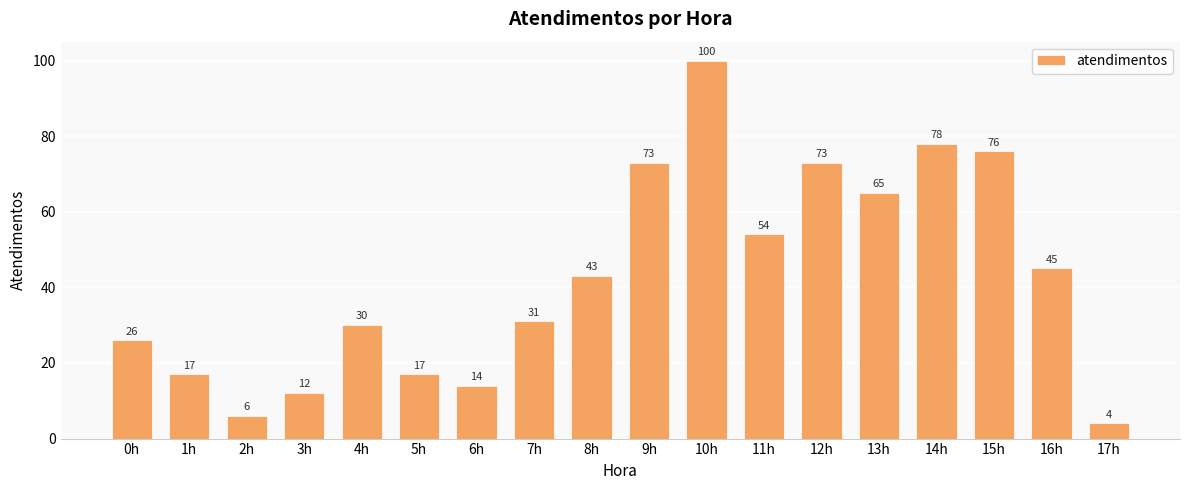

Reading left to right, what are all the values shown in this chart?

0h=26	1h=17	2h=6	3h=12	4h=30	5h=17	6h=14	7h=31	8h=43	9h=73	10h=100	11h=54	12h=73	13h=65	14h=78	15h=76	16h=45	17h=4